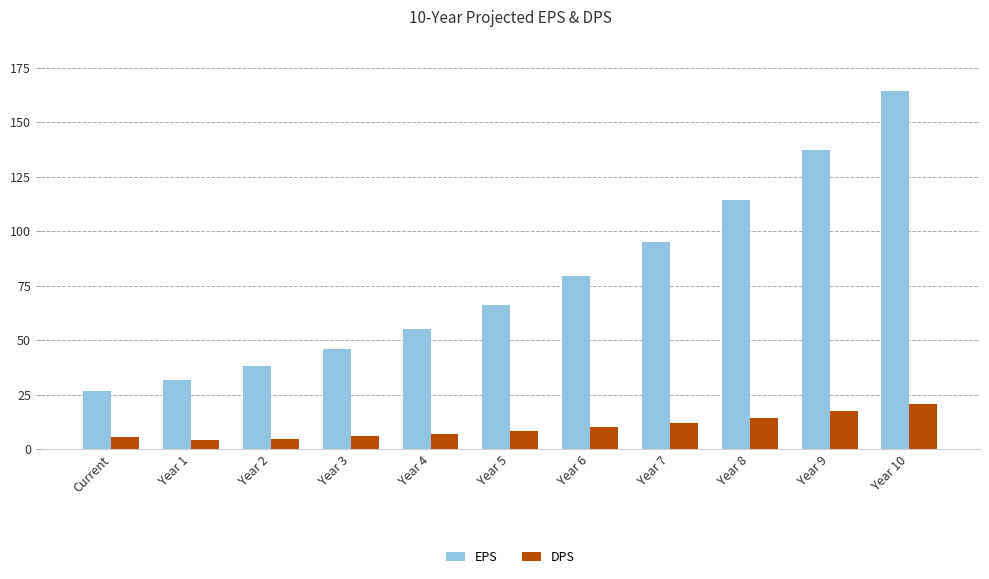

What is the average value of the EPS series?

77.7